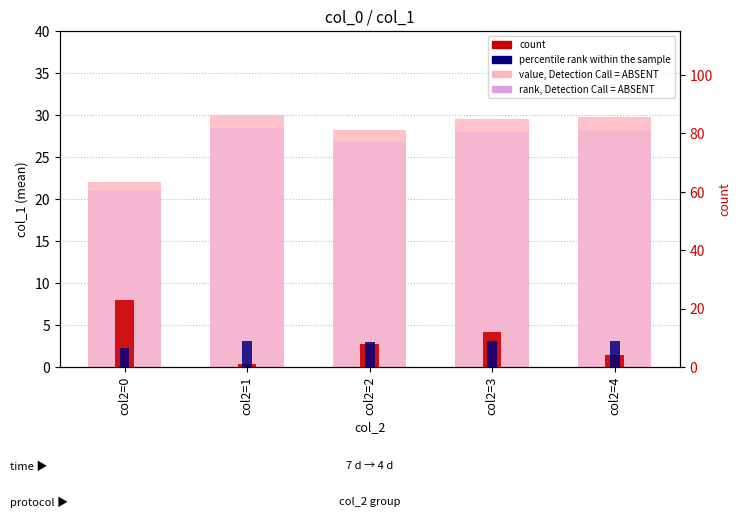

Between col2=1 and col2=3, which is larger?

col2=1